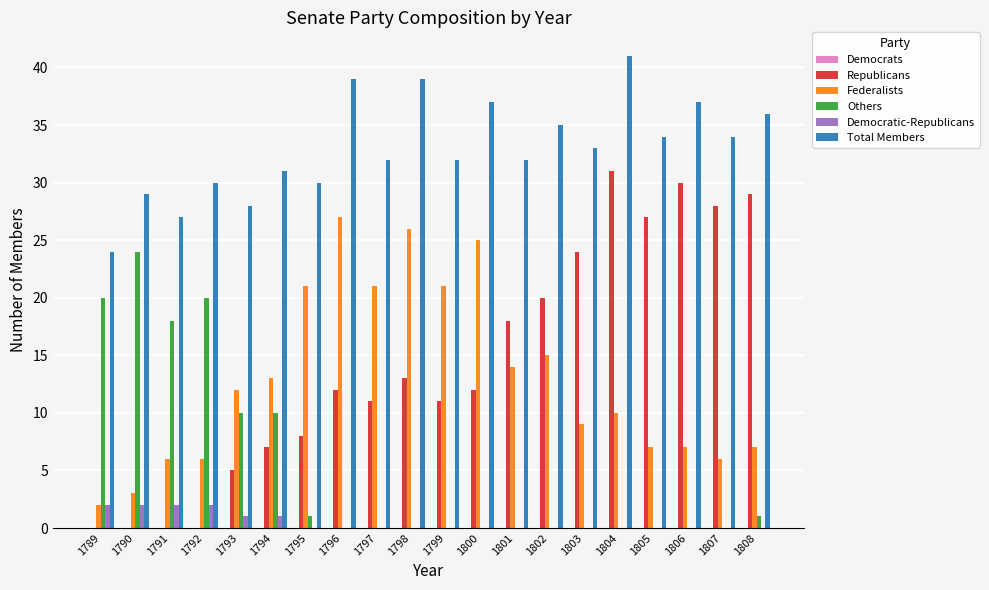

At which label does Others reach its peak?

1790